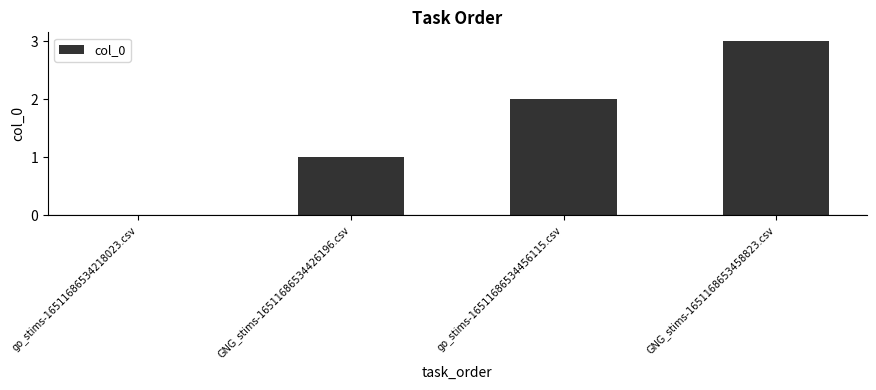

Which category has the highest value across all series?

GNG_stims-1651168653458823.csv